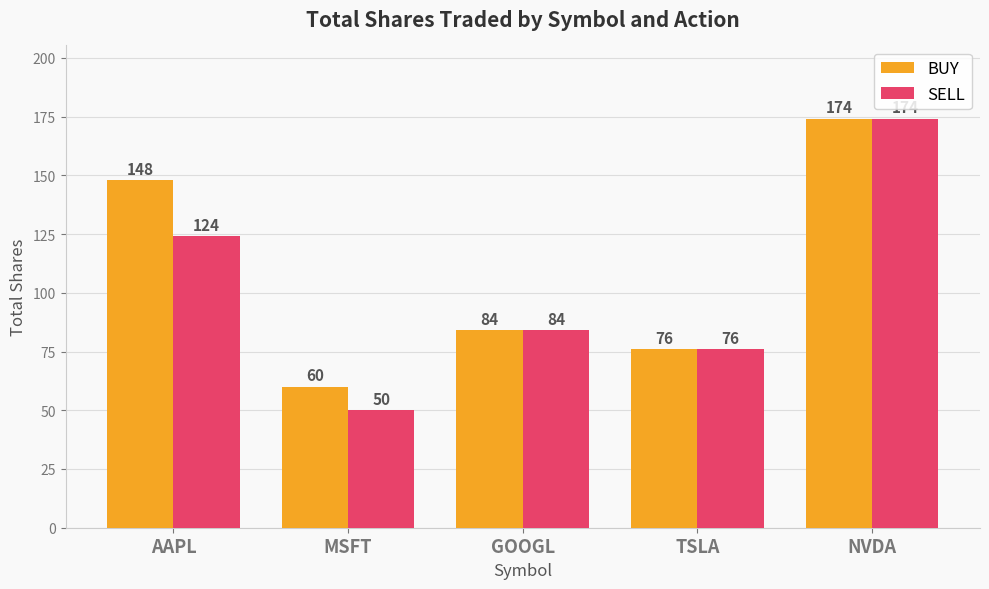

Between MSFT and GOOGL, which series saw the biggest shift?

SELL